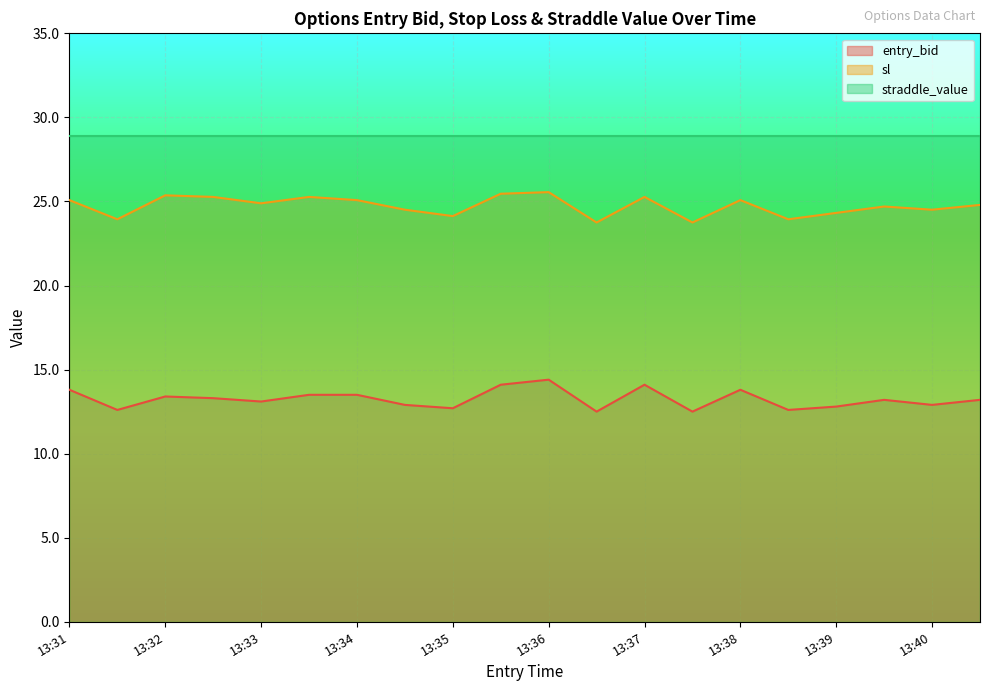

What is the difference between the maximum and minimum values in the sl series?

1.8